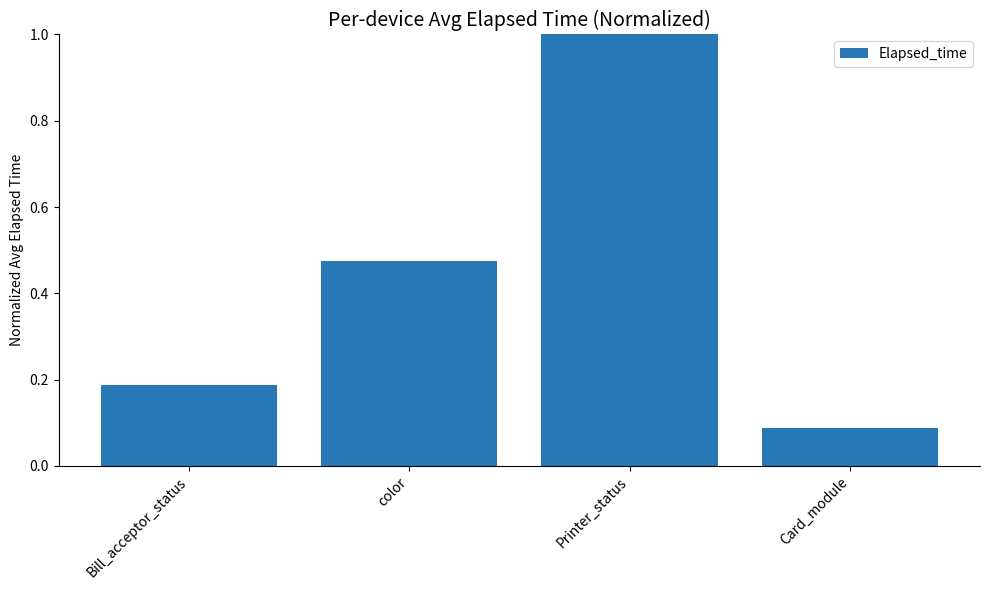

Is it true that the value at Printer_status is 1.0?

True